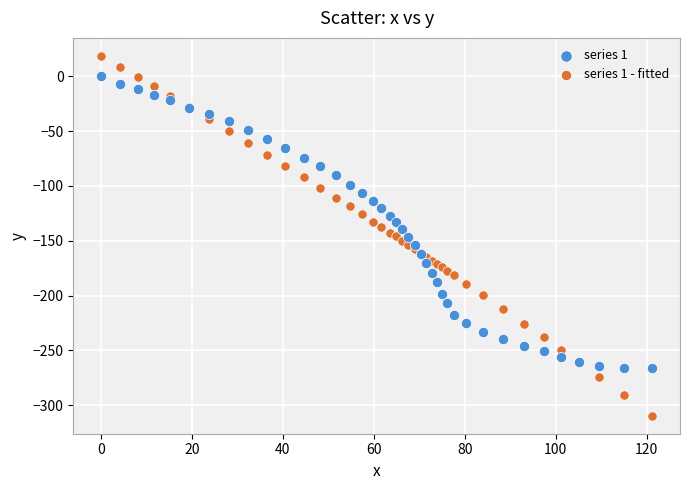

Which series has the largest Y range (max minus min)?

series 1 - fitted